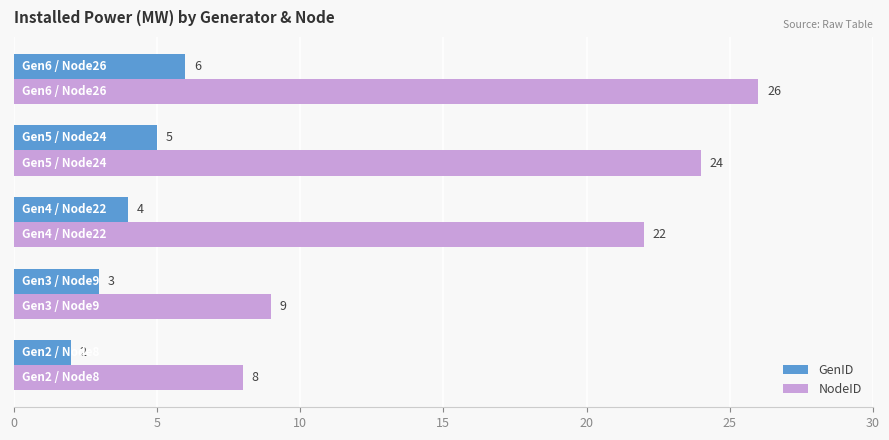

Which series has the largest range (max minus min)?

NodeID